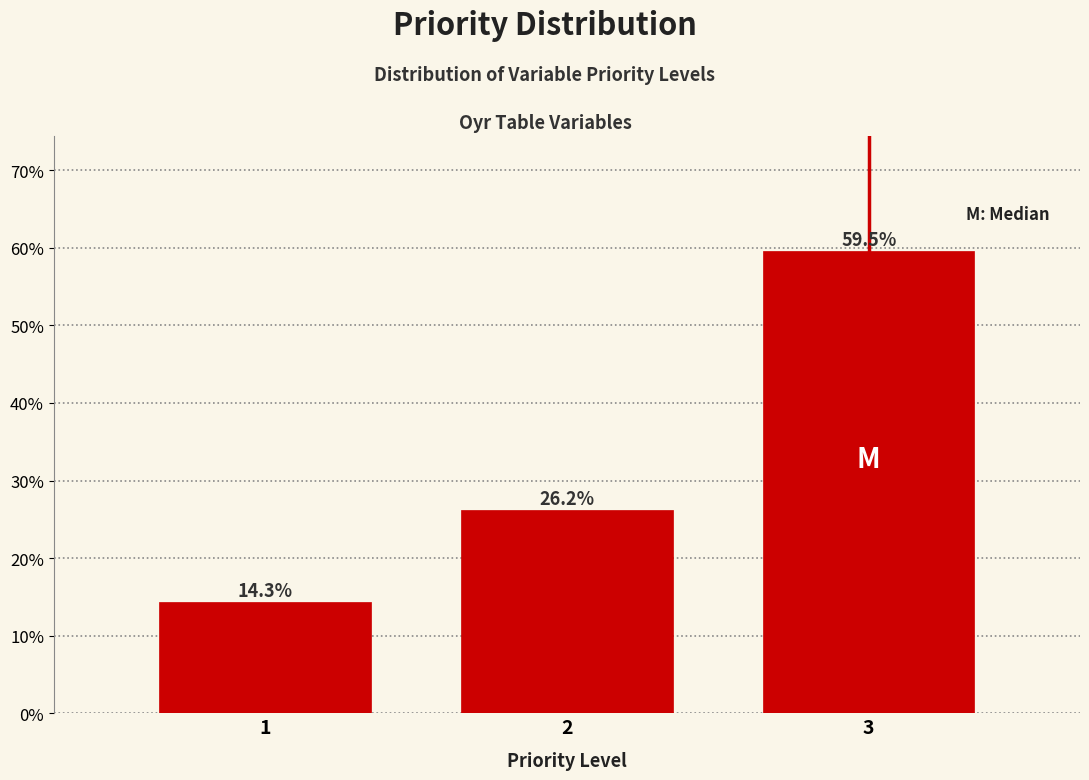

Does the chart contain any negative values?

No